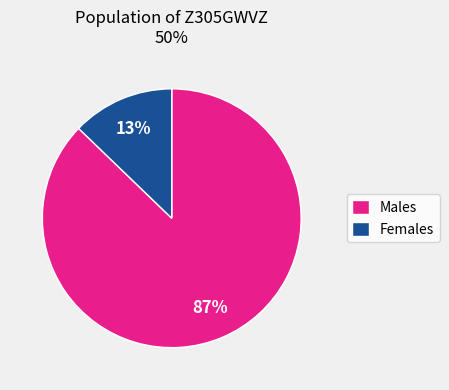

Is Females the majority of the pie?

No